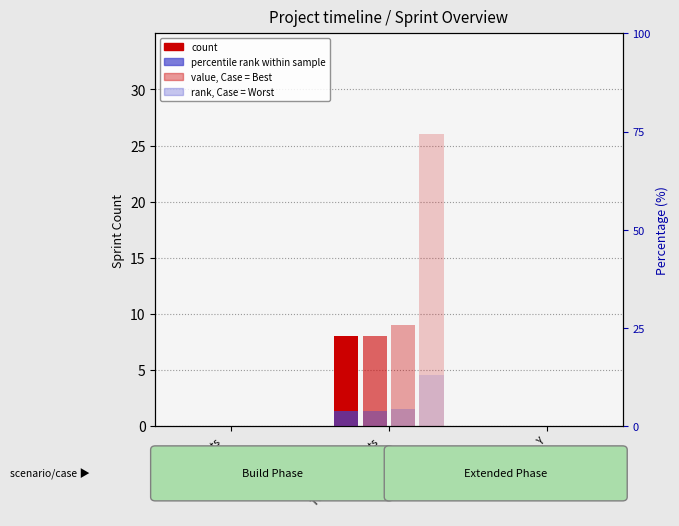

Reading left to right, what are all the values shown in this chart?

Best Case: No of Sprints
in Build Phase=0	Total no of Sprints
(incl. setup)=8	Y=0
Most Likely: No of Sprints
in Build Phase=0	Total no of Sprints
(incl. setup)=8	Y=0
Worst Case: No of Sprints
in Build Phase=0	Total no of Sprints
(incl. setup)=9	Y=0
Threshold: No of Sprints
in Build Phase=0	Total no of Sprints
(incl. setup)=26	Y=0